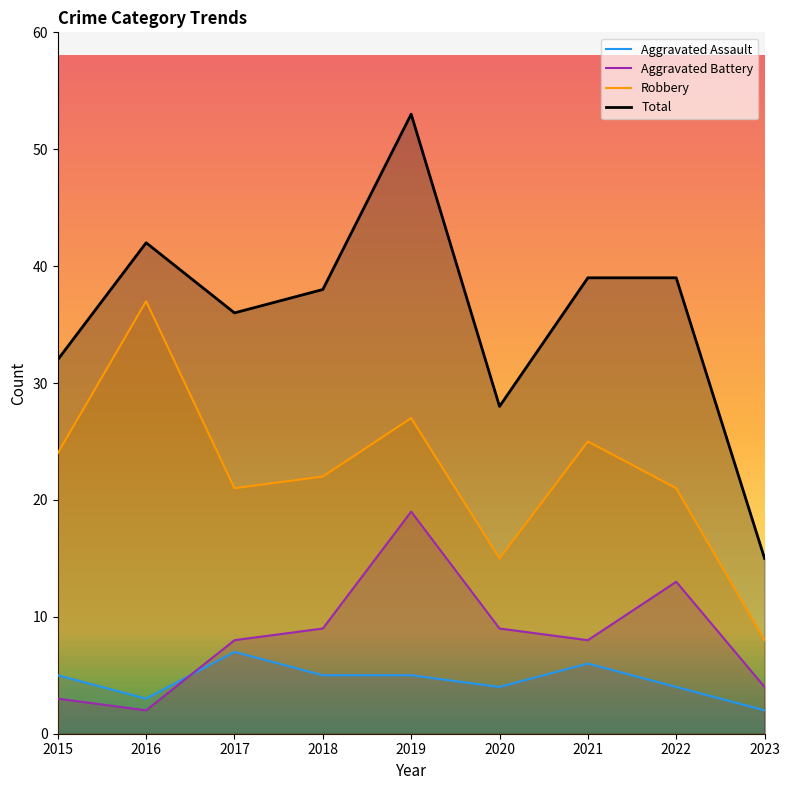

Reading right to left, transcribe all the data shown in this chart.

Aggravated Assault: 2023=2	2022=4	2021=6	2020=4	2019=5	2018=5	2017=7	2016=3	2015=5
Aggravated Battery: 2023=4	2022=13	2021=8	2020=9	2019=19	2018=9	2017=8	2016=2	2015=3
Robbery: 2023=8	2022=21	2021=25	2020=15	2019=27	2018=22	2017=21	2016=37	2015=24
Total: 2023=15	2022=39	2021=39	2020=28	2019=53	2018=38	2017=36	2016=42	2015=32